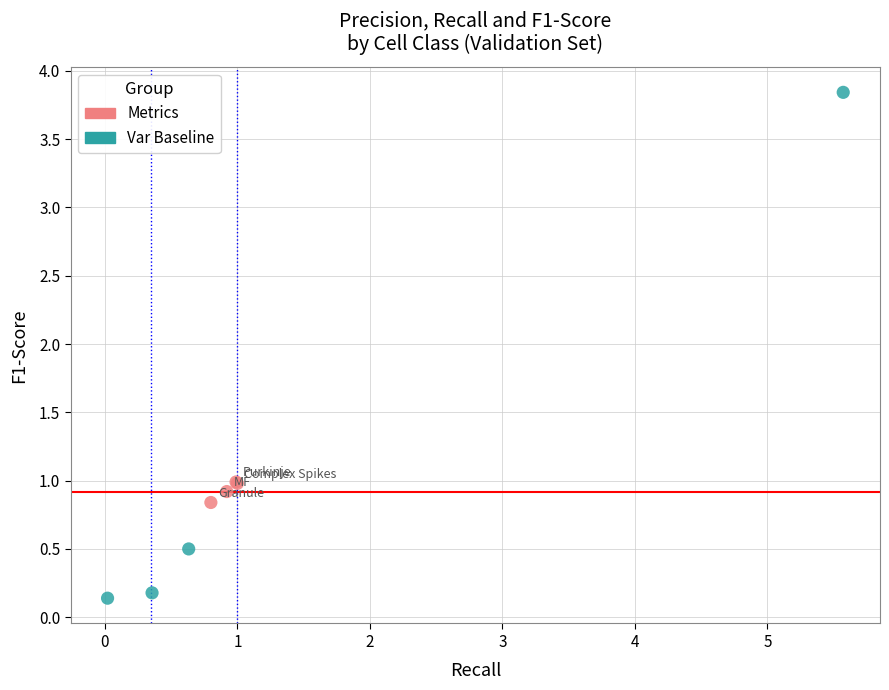

Which series contains the lowest Y value?

Var Baseline